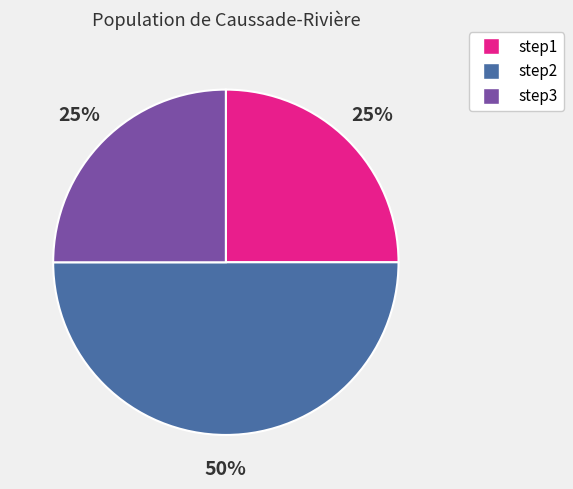

Does step1 represent more than half of the total?

No